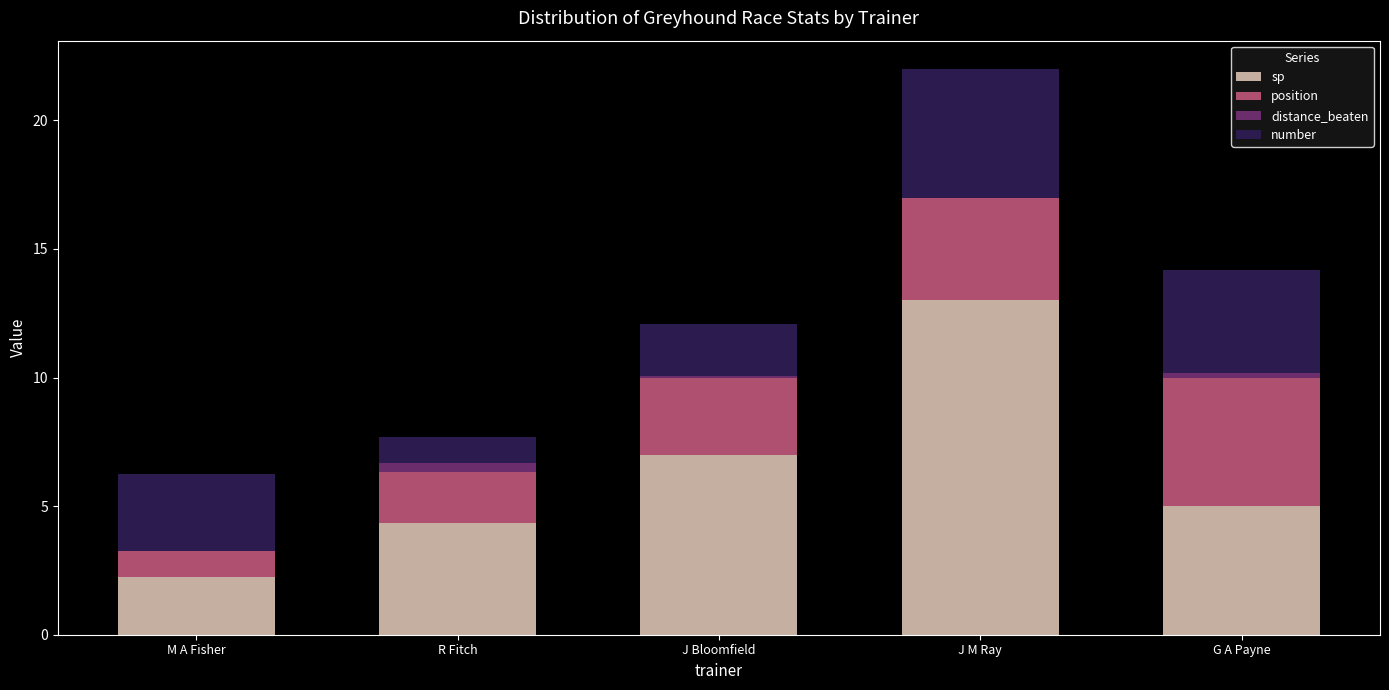

What is the maximum value for sp?

13.0